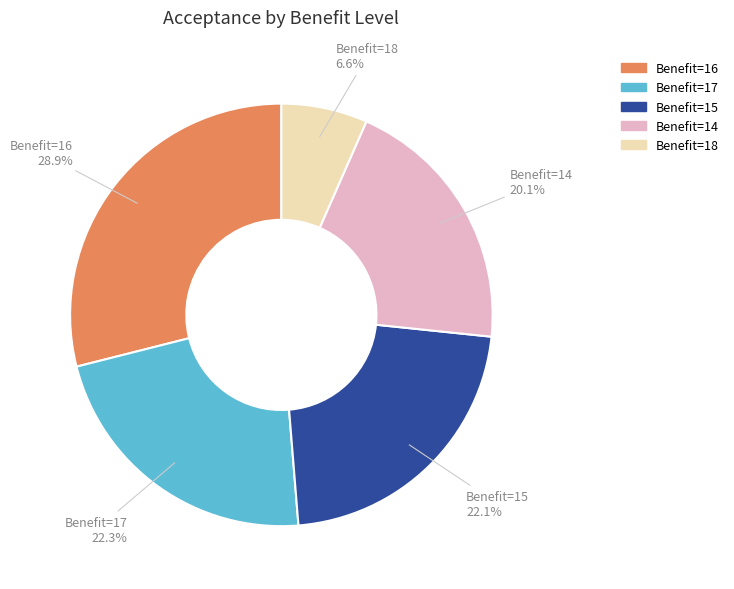

Is there a majority slice in this chart?

No